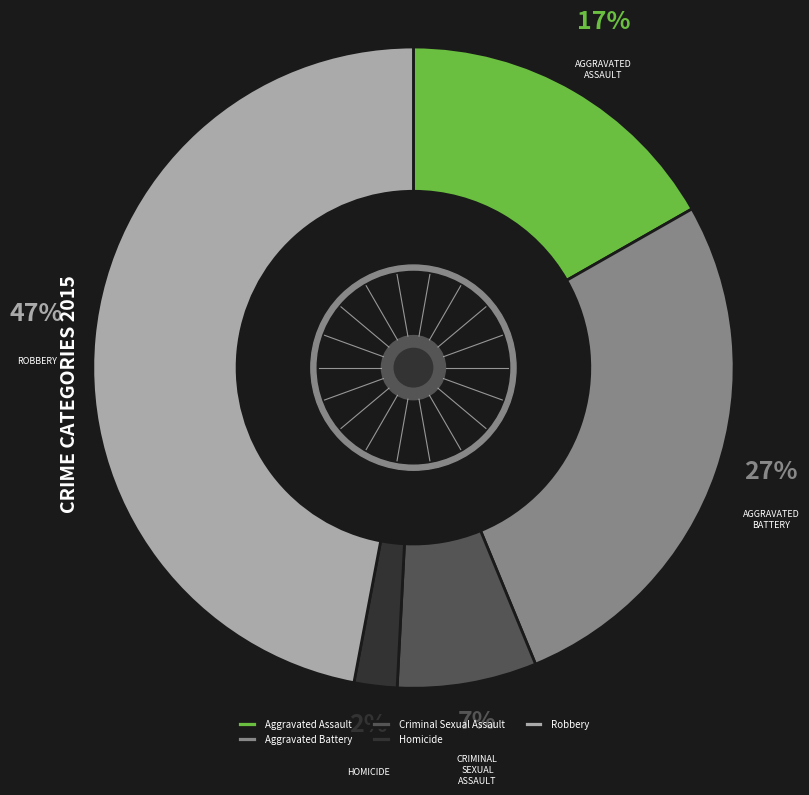

What is the largest slice in the pie chart?

Robbery